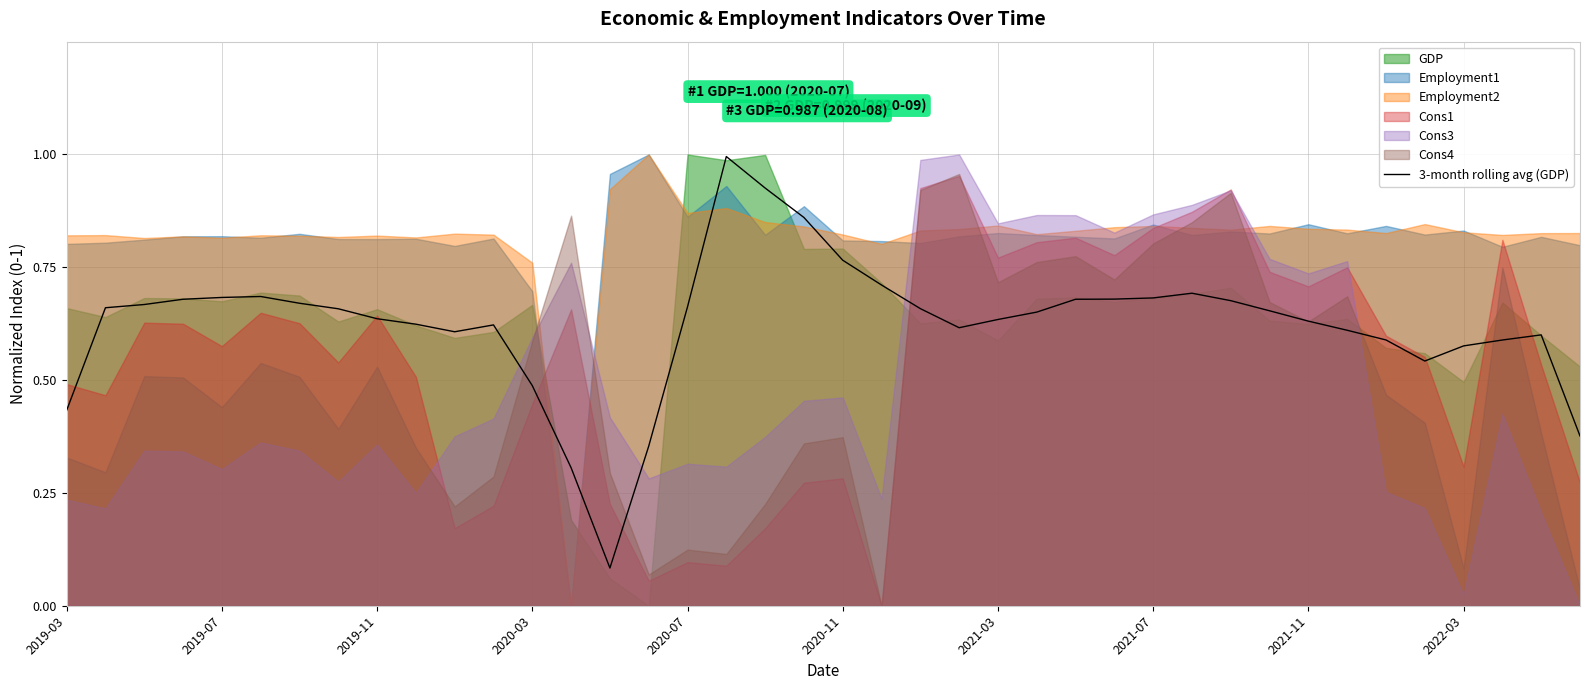

Is it true that the value at 2021-07 is 0.5?

False